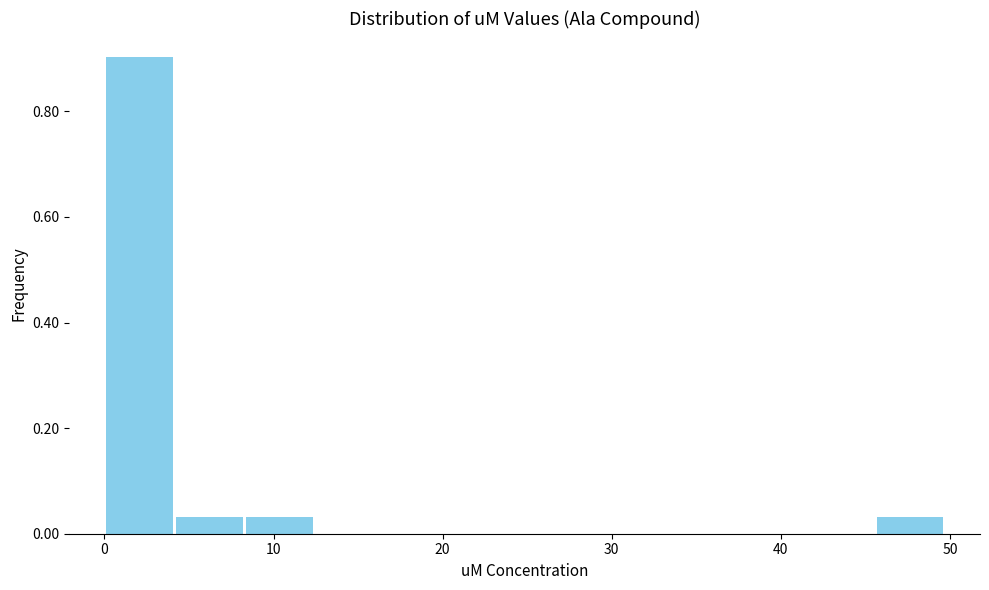

Reading left to right, list every bar in this chart as the range it spans on the x-axis followed by its height. Neither the bar edges nor the heights are printed on the chart, so give them approximately, as read against the axes.

0 to 4: 0.90
4 to 8: 0.04
8 to 12: 0.04
12 to 17: 0
17 to 21: 0
21 to 25: 0
25 to 29: 0
29 to 33: 0
33 to 37: 0
37 to 41: 0
41 to 46: 0
46 to 50: 0.04